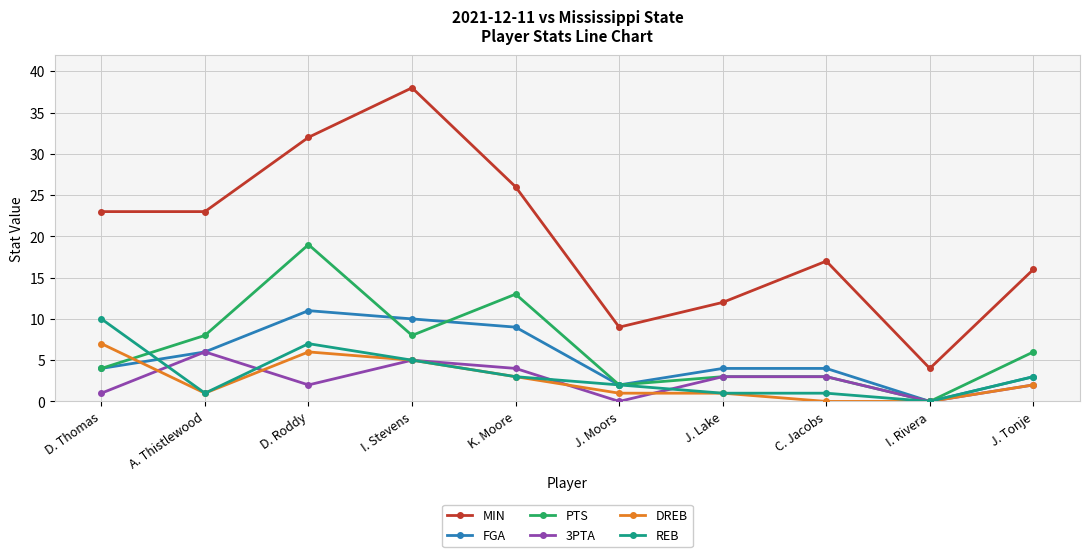

How many interior local valleys does the PTS series have?

3